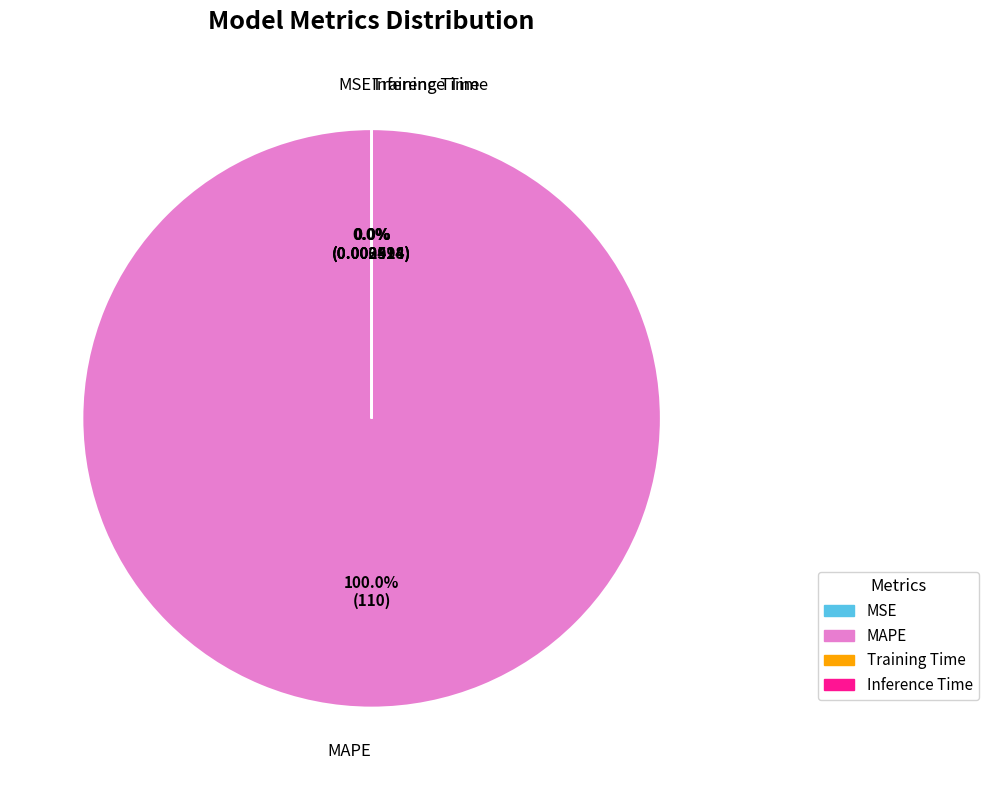

How many segments does this pie chart have?

4